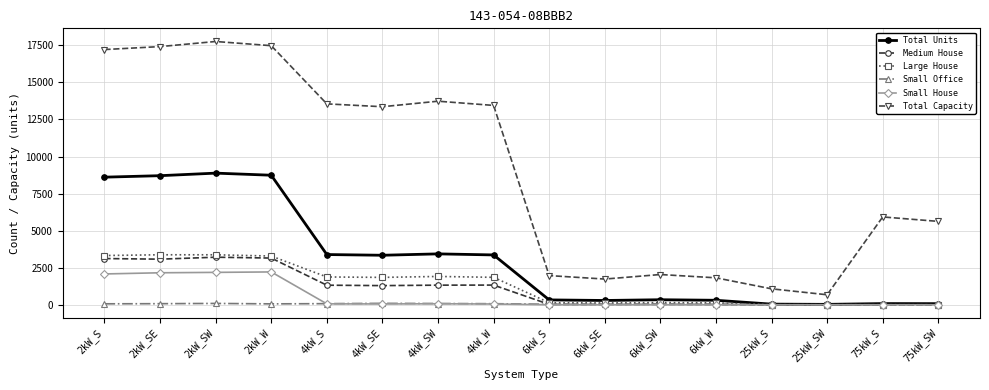

What is the label of the 12th point from the right?

4kW_S